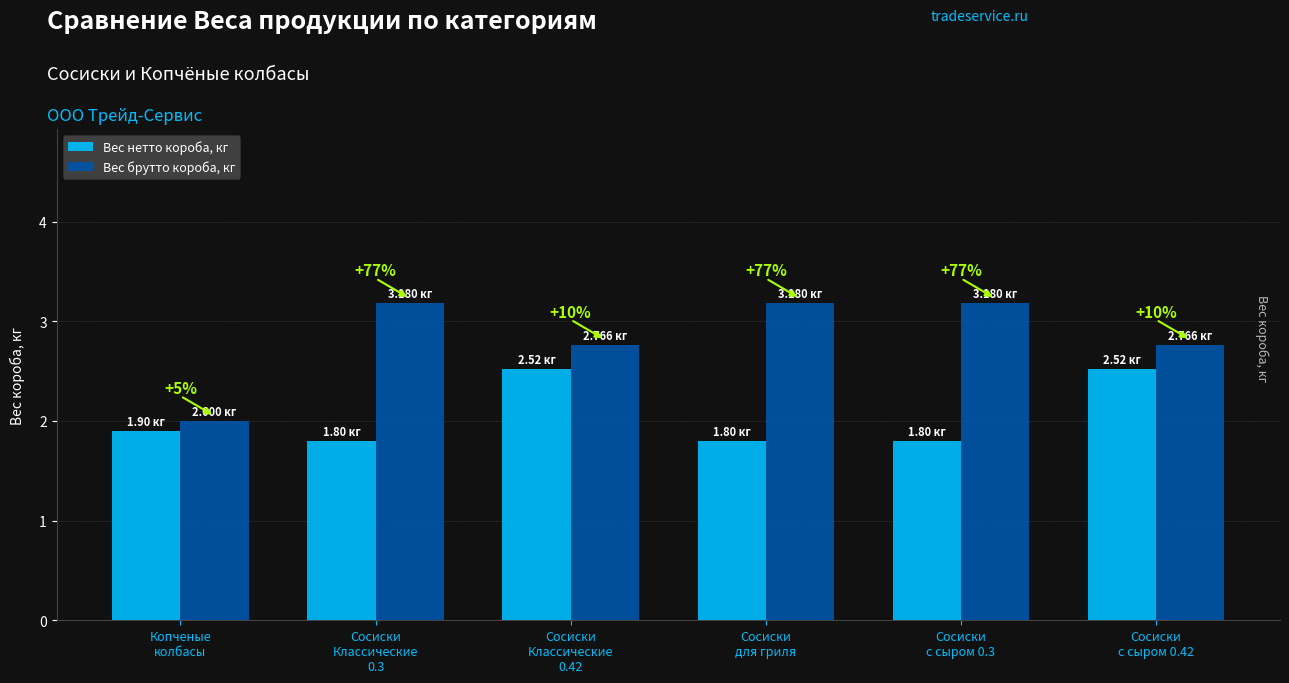

Reading left to right, what are all the values shown in this chart?

Вес нетто короба, кг: Копченые
колбасы=1.9	Сосиски
Классические
0.3=1.8	Сосиски
Классические
0.42=2.5	Сосиски
для гриля=1.8	Сосиски
с сыром 0.3=1.8	Сосиски
с сыром 0.42=2.5
Вес брутто короба, кг: Копченые
колбасы=2.0	Сосиски
Классические
0.3=3.2	Сосиски
Классические
0.42=2.8	Сосиски
для гриля=3.2	Сосиски
с сыром 0.3=3.2	Сосиски
с сыром 0.42=2.8